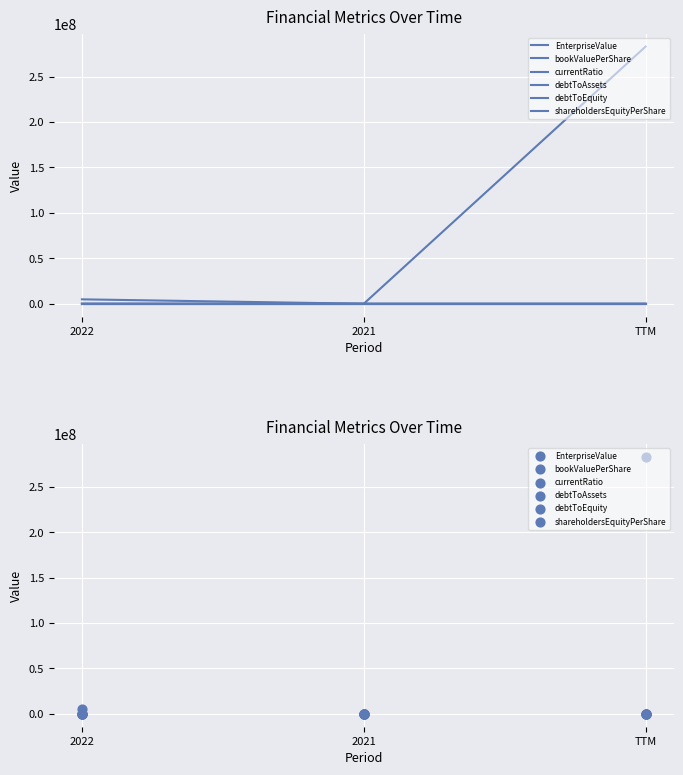

Which series has the largest Y range (max minus min)?

EnterpriseValue